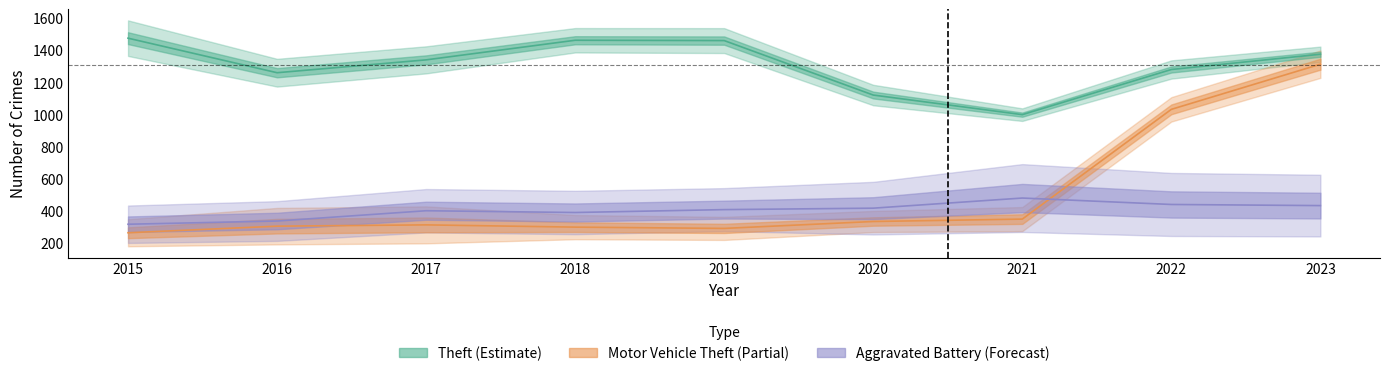

Which series has the largest total across all categories?

Theft